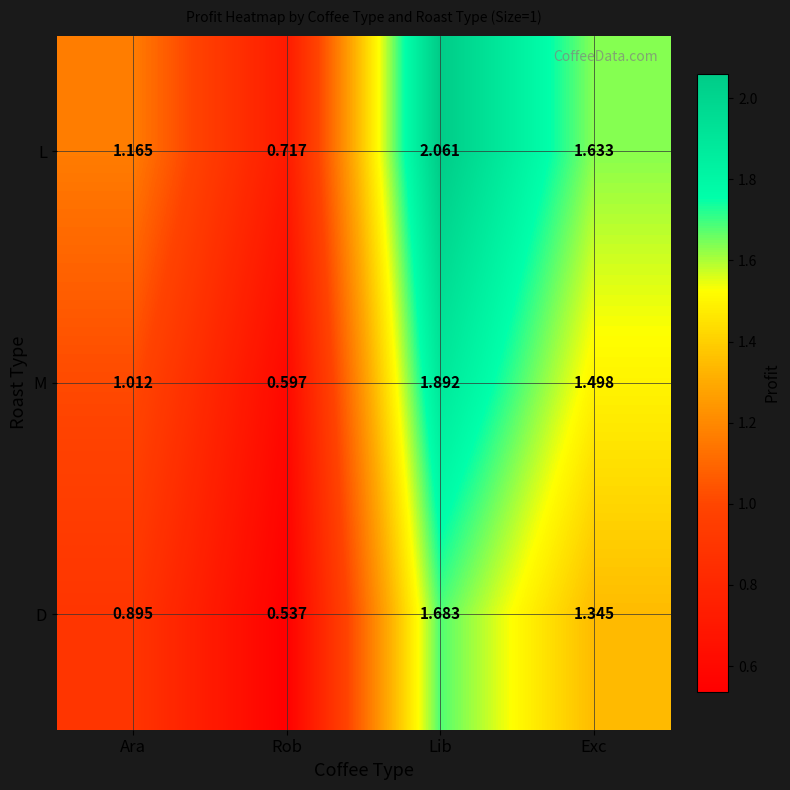

Rank the series by their average value, from highest to lowest.

L, M, D